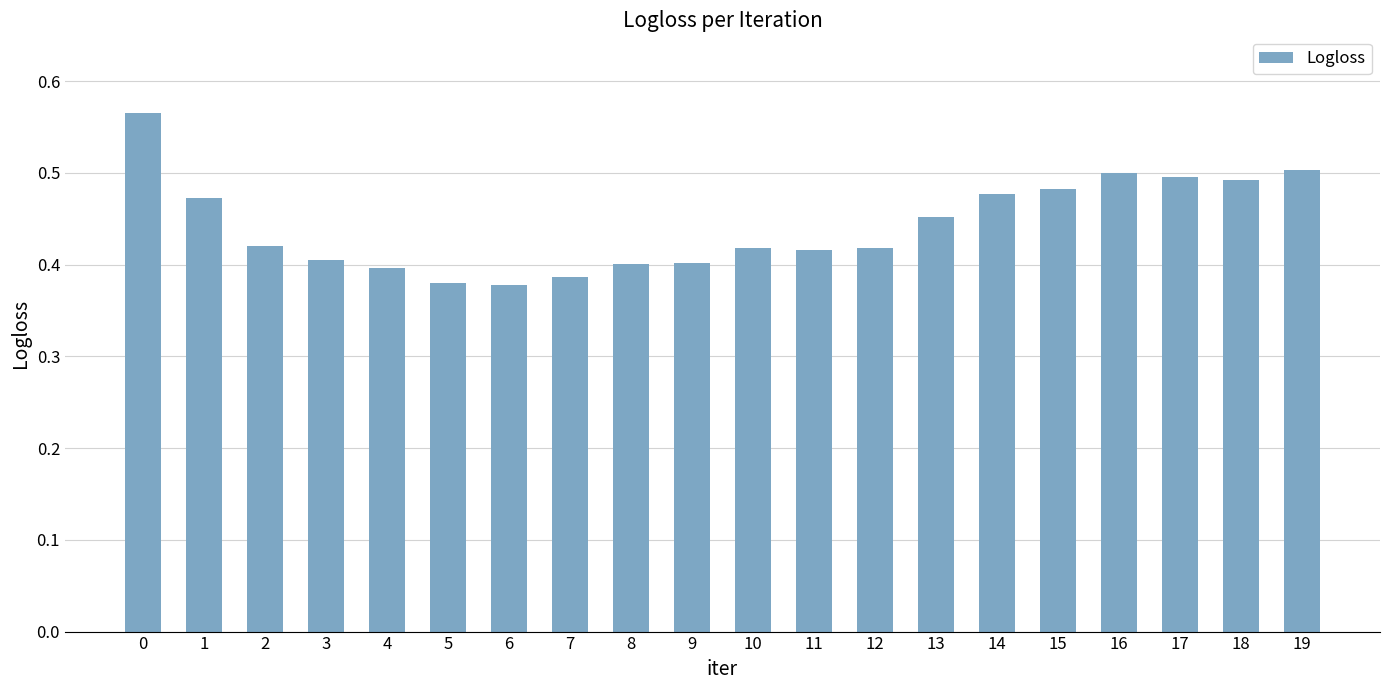

What is the difference between the maximum and second lowest values?

0.2